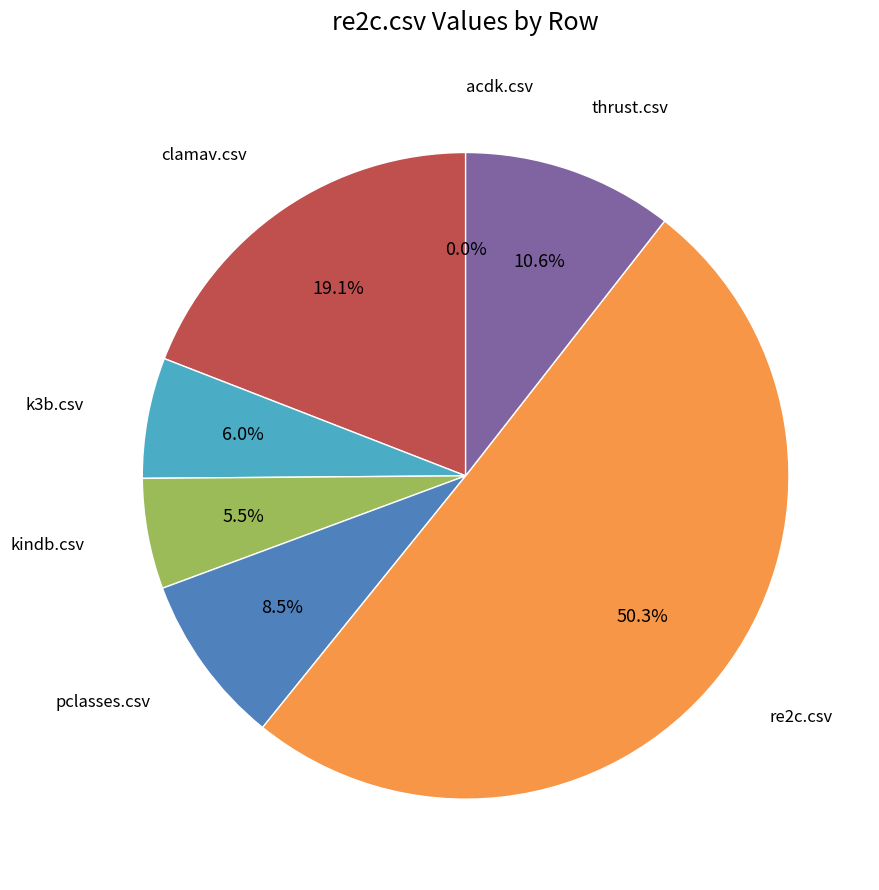

The kindb.csv slice represents 1% of the pie. True or false?

False